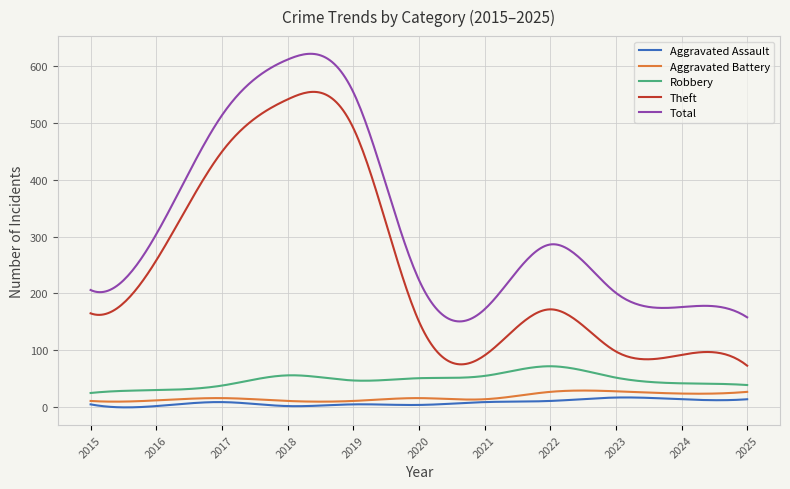

What is the minimum value shown in the chart?

-0.3